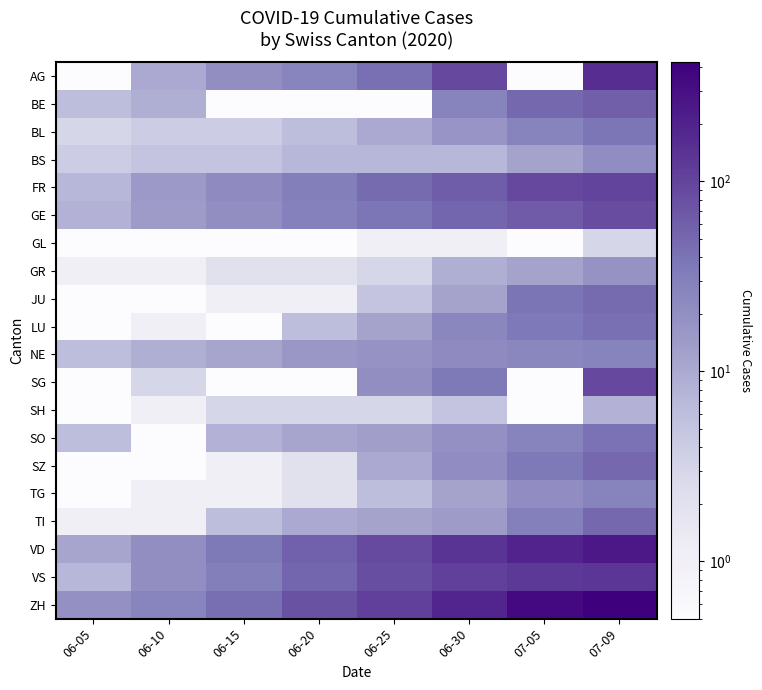

Which label corresponds to the smallest value in the chart?

06-05